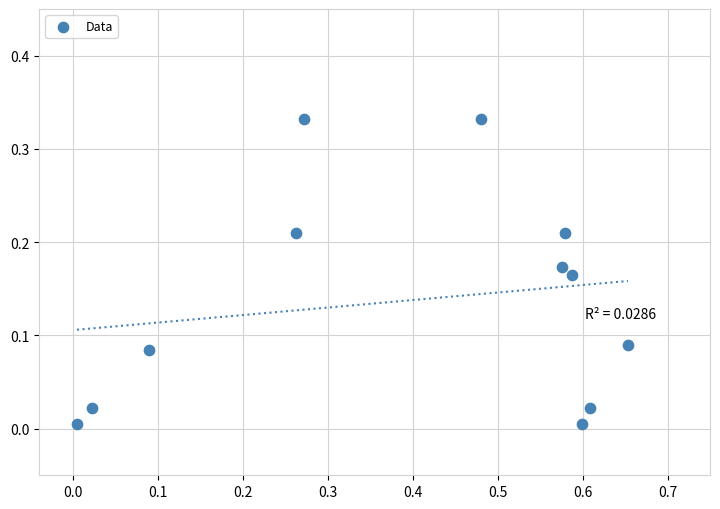

What is the range of X values (max minus min)?

0.6